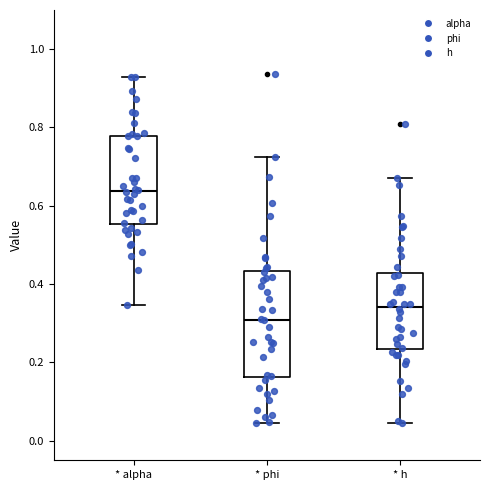

Comparing the boxes themselves (not the whiskers), which one is the tallest?

* phi